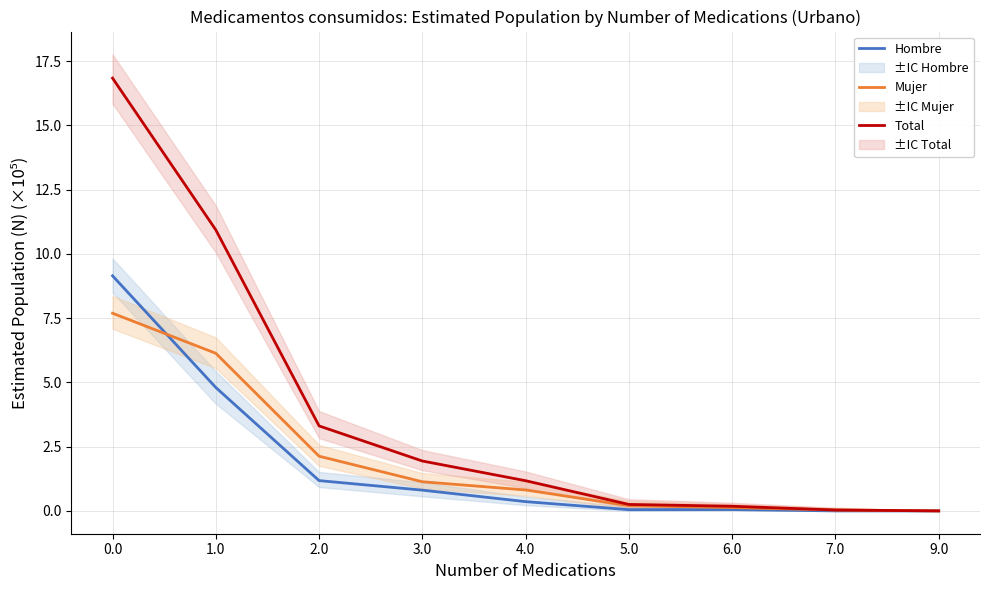

Reading right to left, transcribe all the data shown in this chart.

Hombre: 0.0	0.0	0.1	0.0	0.4	0.8	1.2	4.8	9.2
Mujer: 0.0	0.0	0.1	0.2	0.8	1.1	2.1	6.1	7.7
Total: 0.0	0.0	0.2	0.3	1.2	1.9	3.3	10.9	16.8